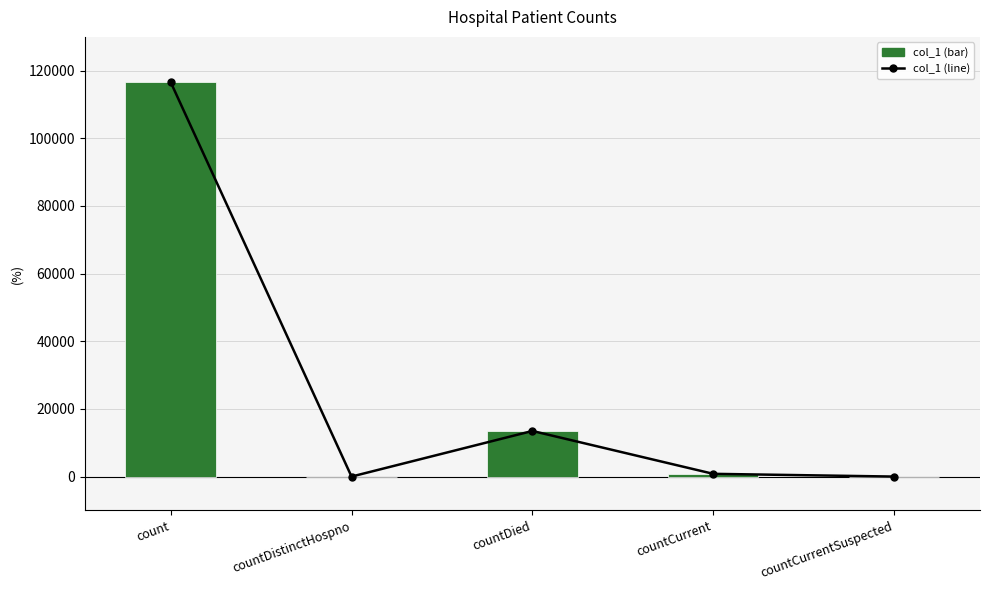

Is it true that col_1 (line) equals 0 at countDistinctHospno?

True